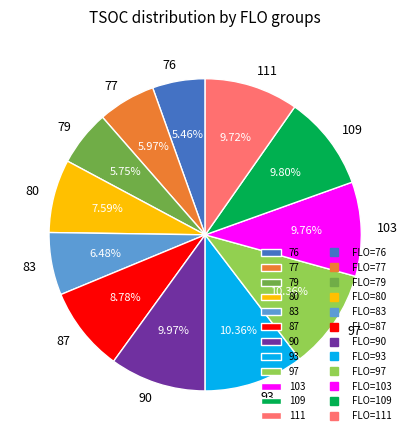

To the nearest percent, what is the average slice percentage?

8%